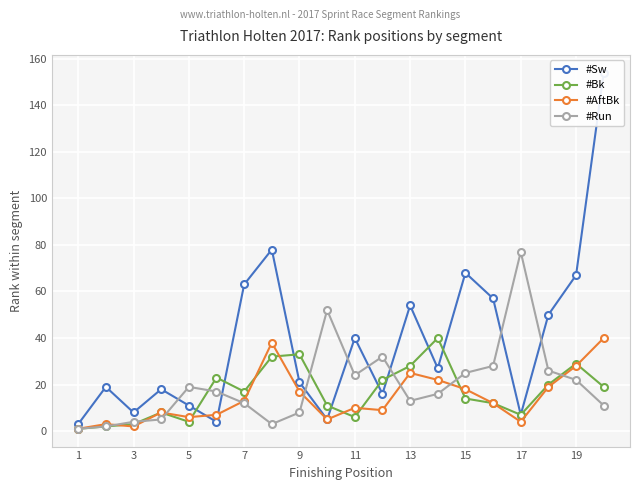

What are all the series names shown in the legend?

#Sw, #Bk, #AftBk, #Run